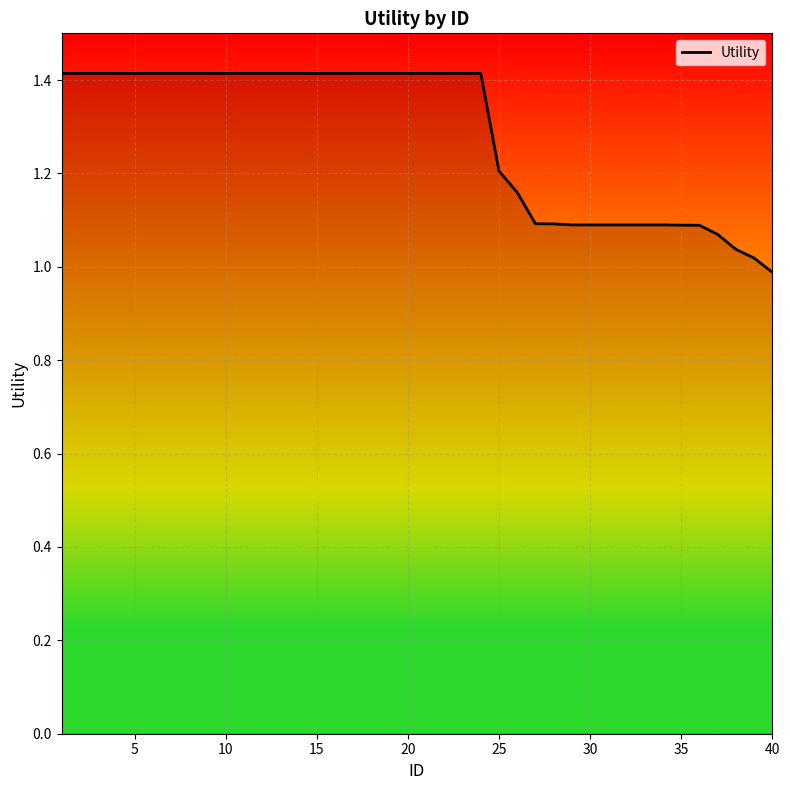

What is the difference between the maximum and second lowest values?

0.4